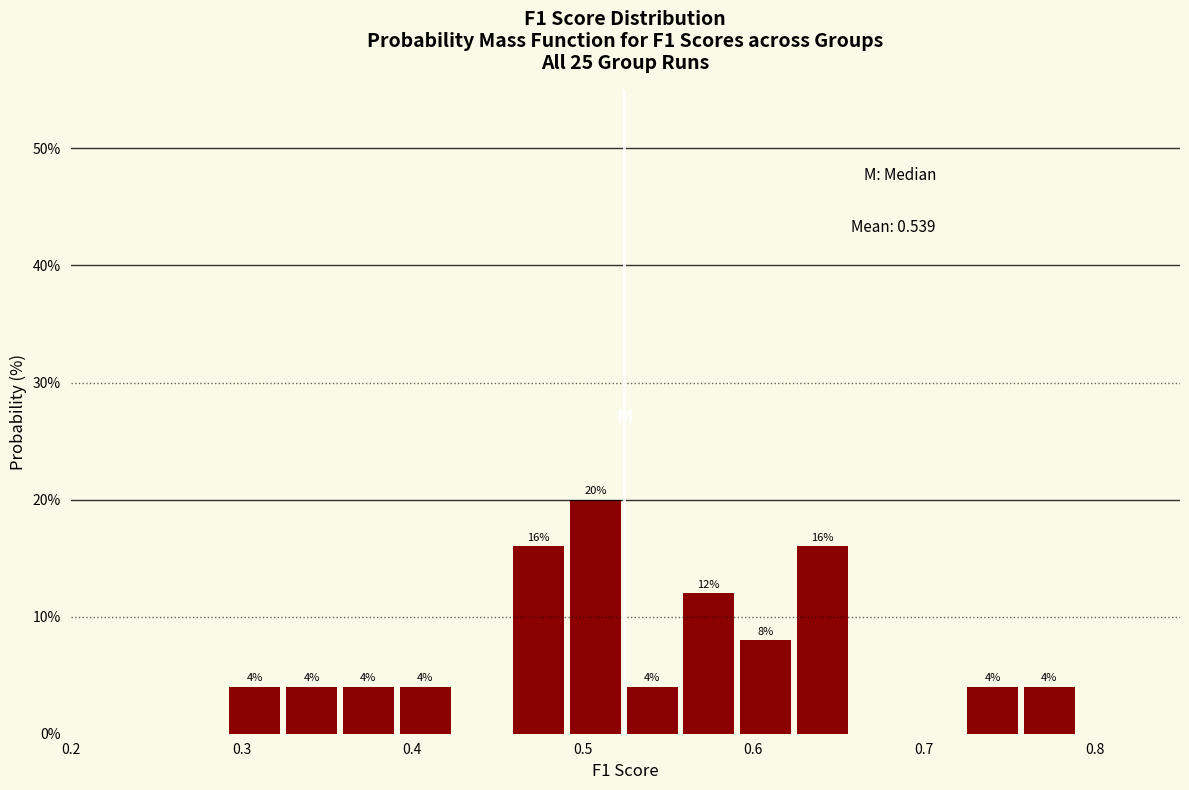

Around what value on the x-axis is the tallest bar? Give the approximate position of its centre, as read against the axis.

0.51